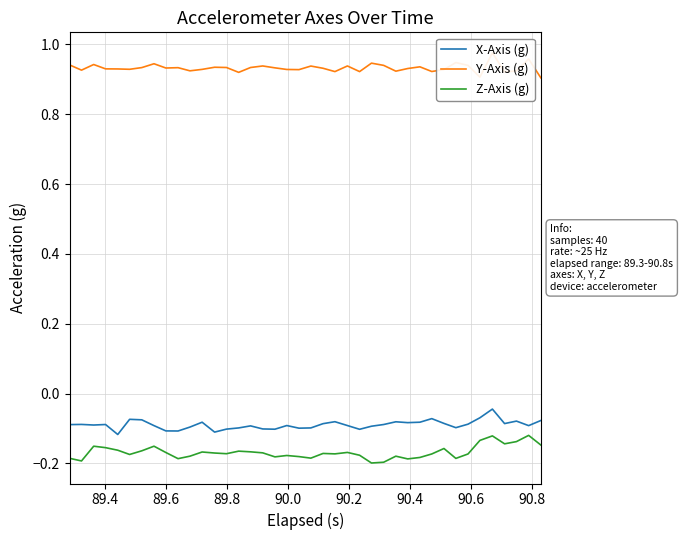

True or false: Z-Axis (g) and X-Axis (g) intersect in this chart.

False